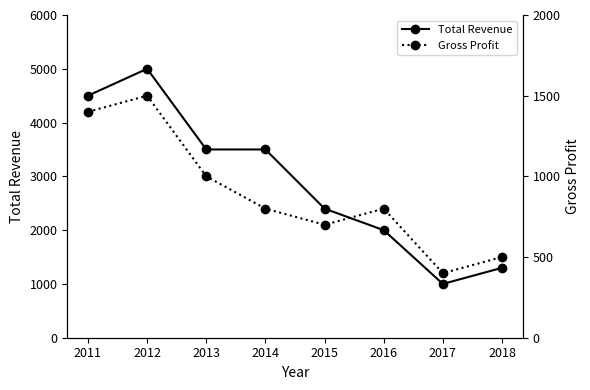

Is the value of Gross Profit at 2017 greater than the value of Total Revenue at 2016?

No